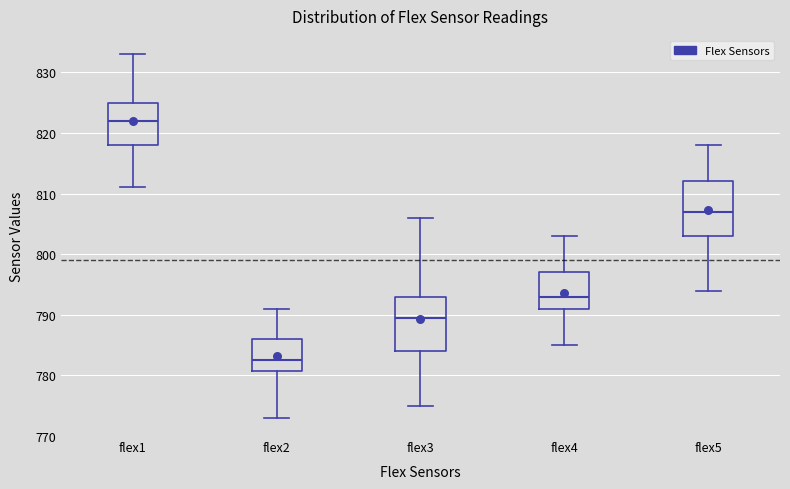

Where does the upper whisker of the box for flex3 end on the y-axis? The values are not printed on the chart, so give them approximately, as read against the axis.

806